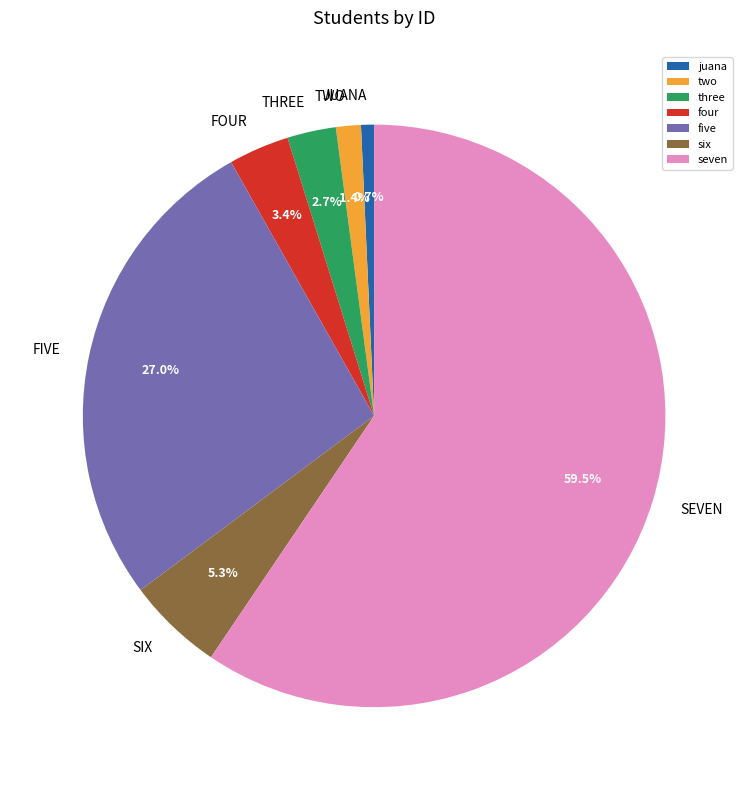

Rank the categories by value from lowest to highest.

juana, two, three, four, six, five, seven